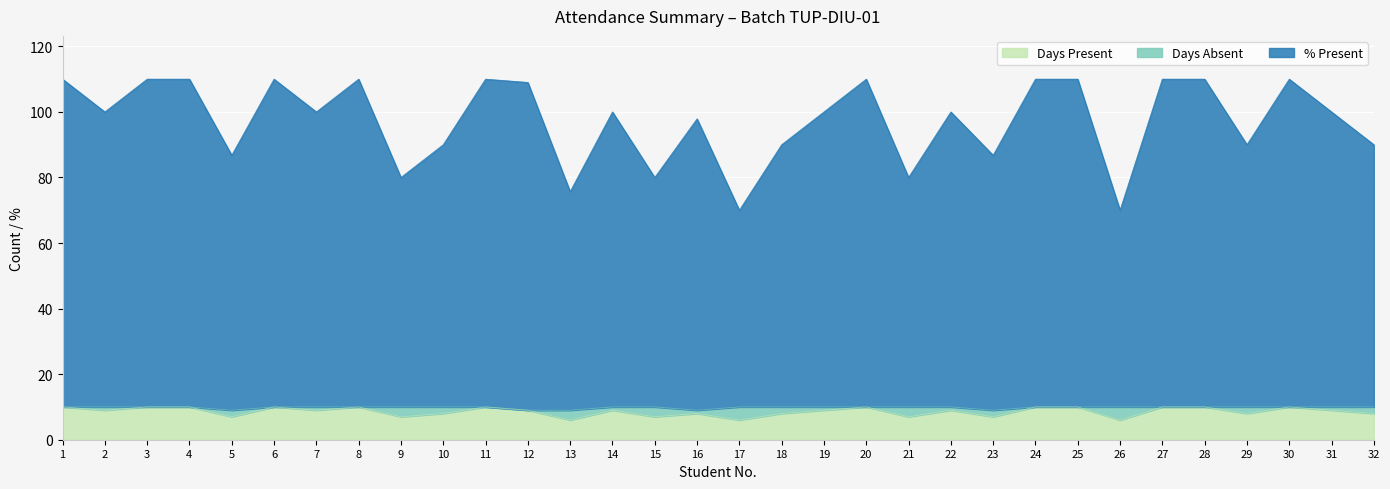

The value of Days Present at 22 is 9.0. True or false?

True